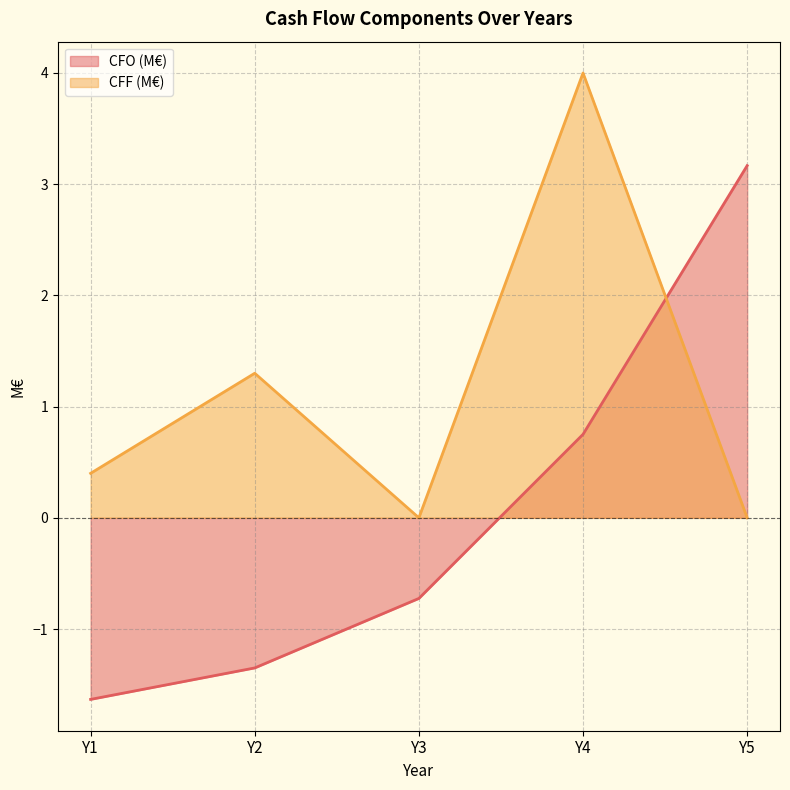

Which series has the largest total across all categories?

CFF (M€)